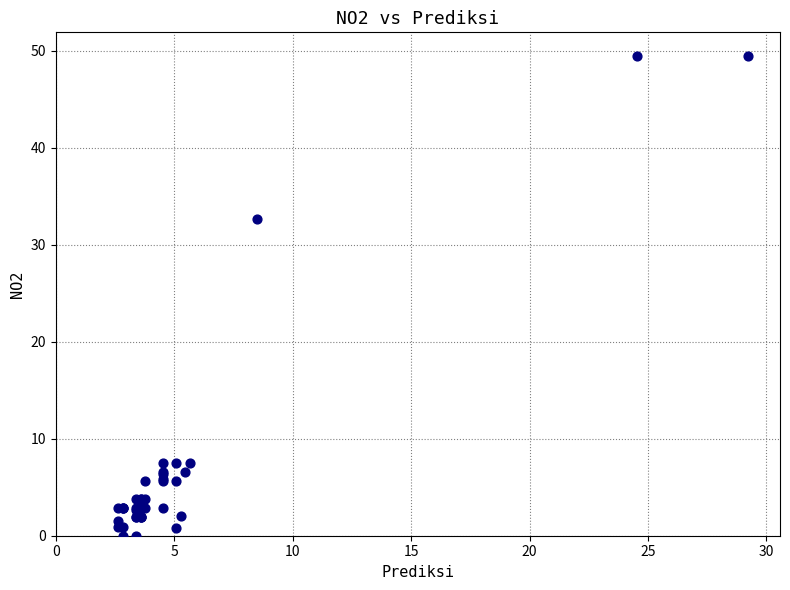

What Y value in the scatter plot is closest to 24?

32.6